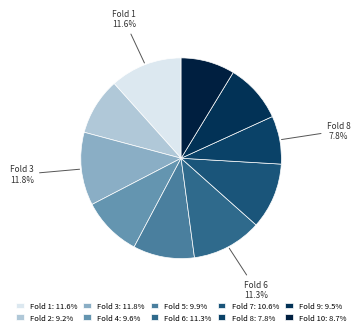

How many segments does this pie chart have?

10